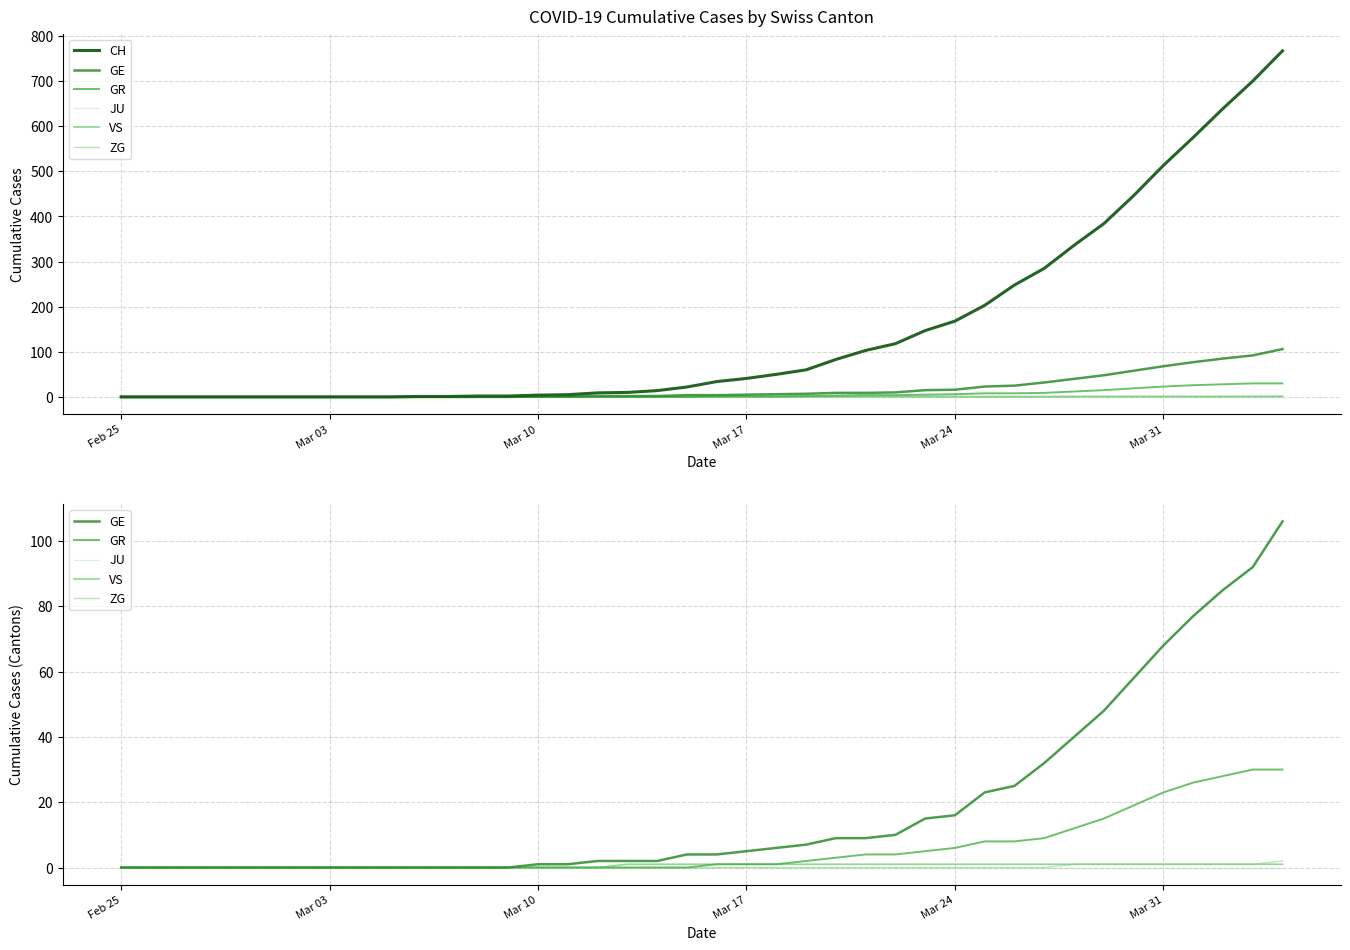

Which category has the lowest value in the GR series?

Feb 25